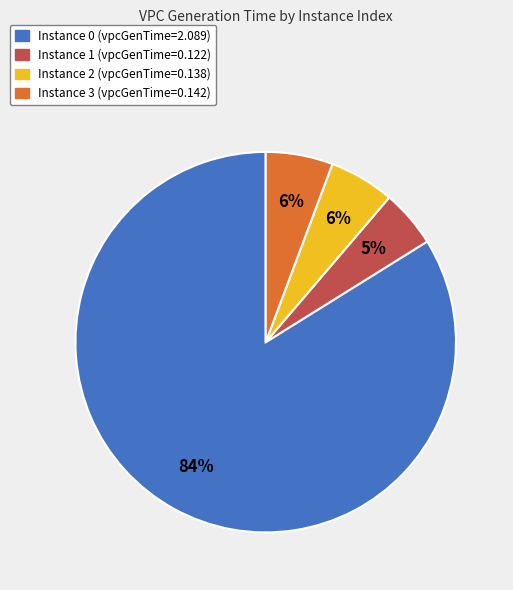

Combined, do Instance 3 (vpcGenTime=0.142) and Instance 1 (vpcGenTime=0.122) account for over 50%?

No